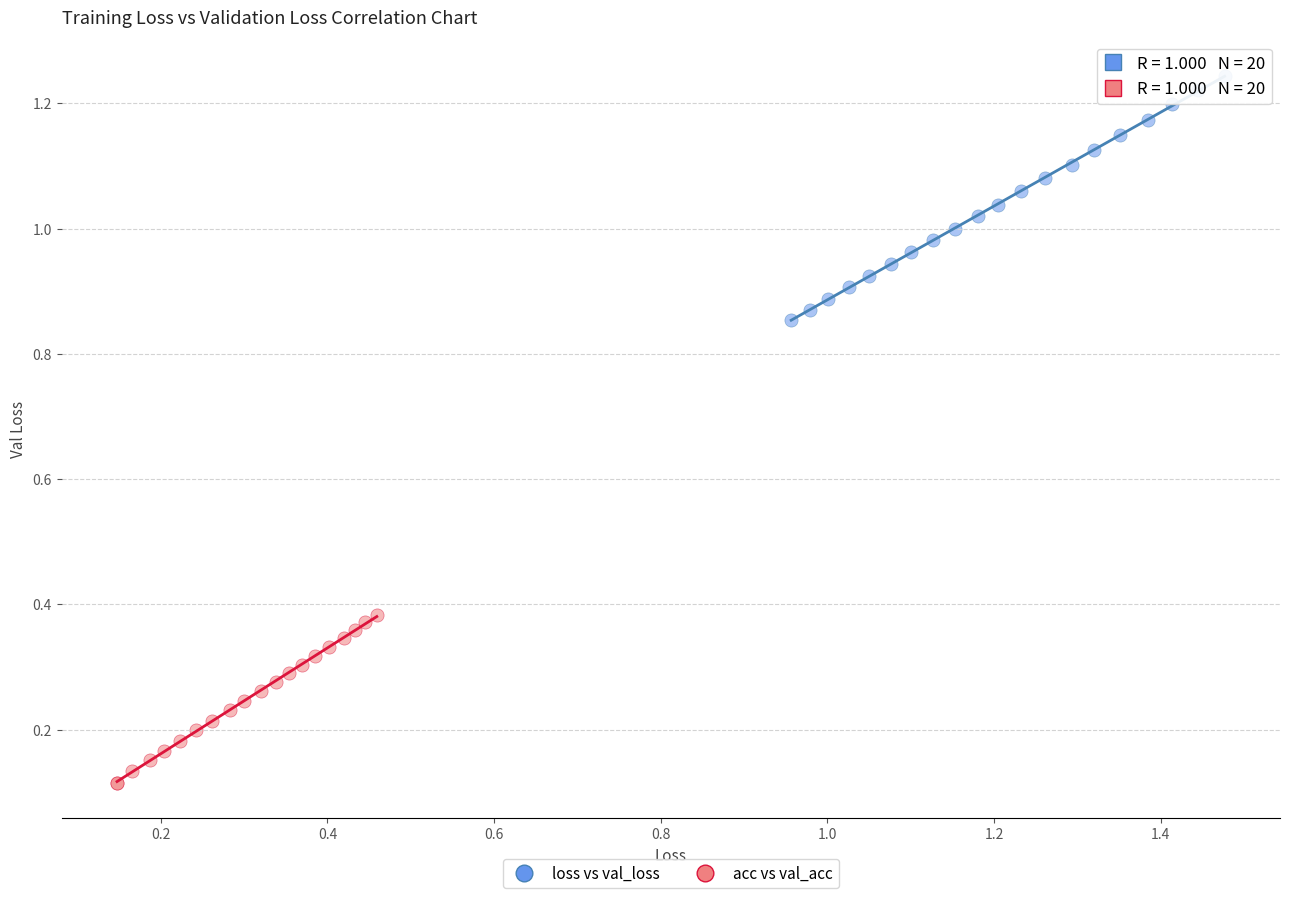

Which series has the largest Y range (max minus min)?

loss vs val_loss